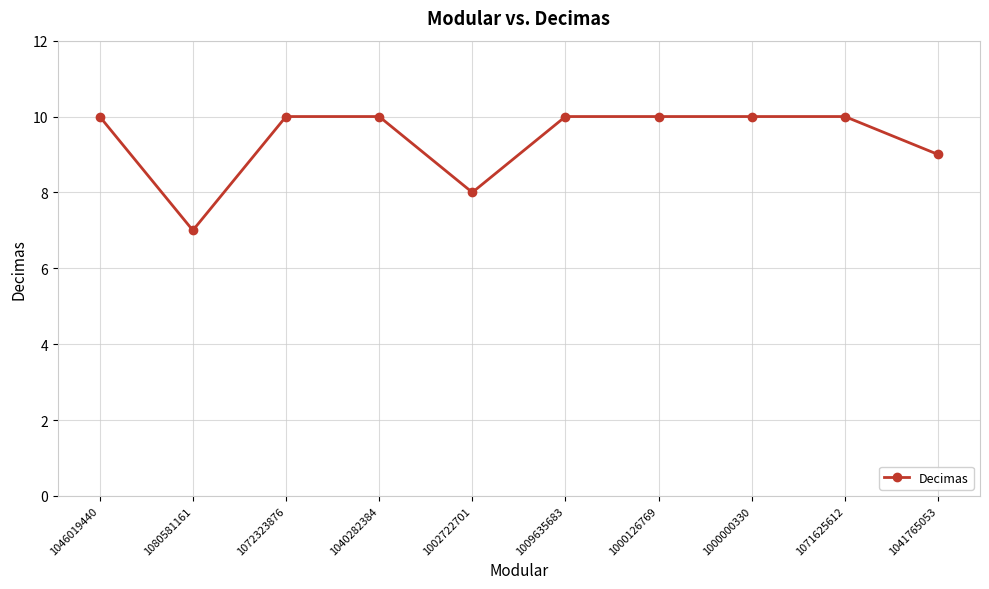

How many values are between 9 and 10?

8